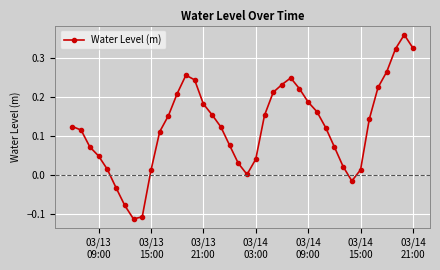

What is the difference between the maximum and minimum values?

0.5